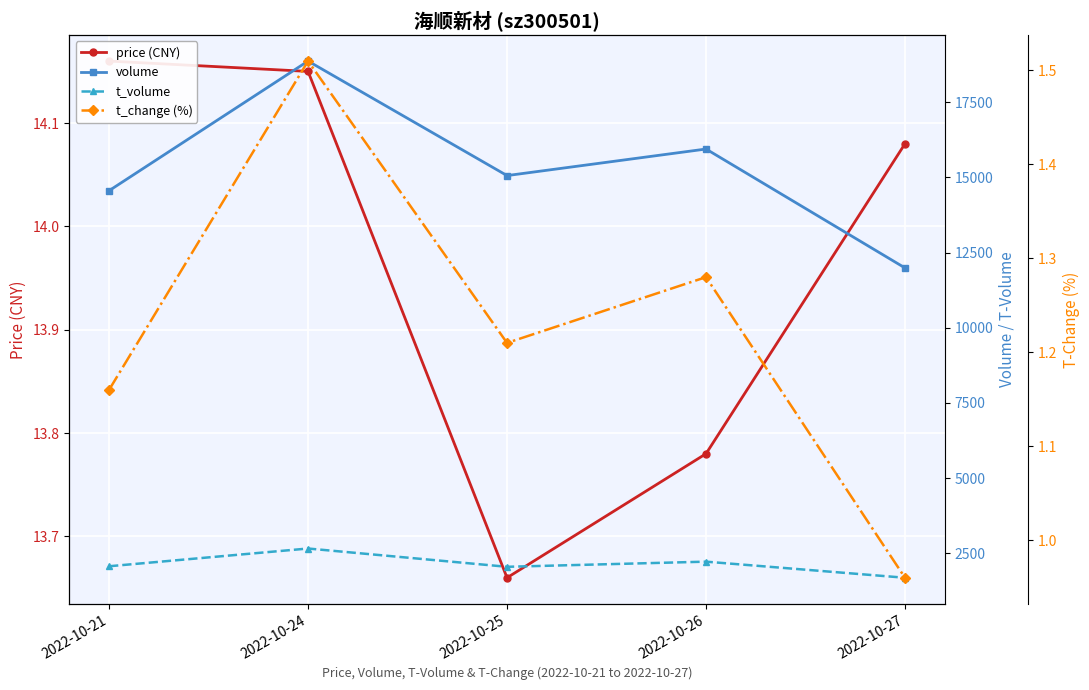

At which category is the sum across all series the highest?

2022-10-24